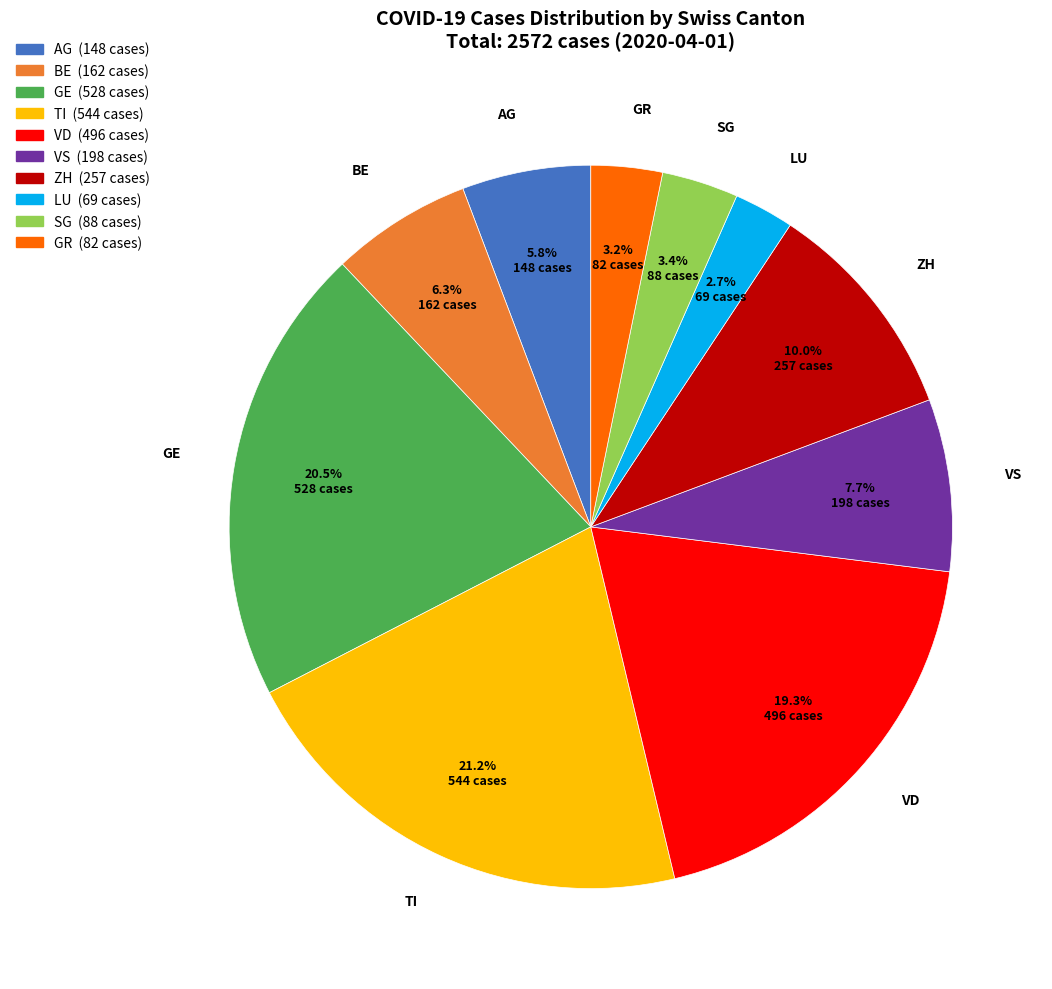

To the nearest percent, what is the combined percentage of AG and VS?

13%